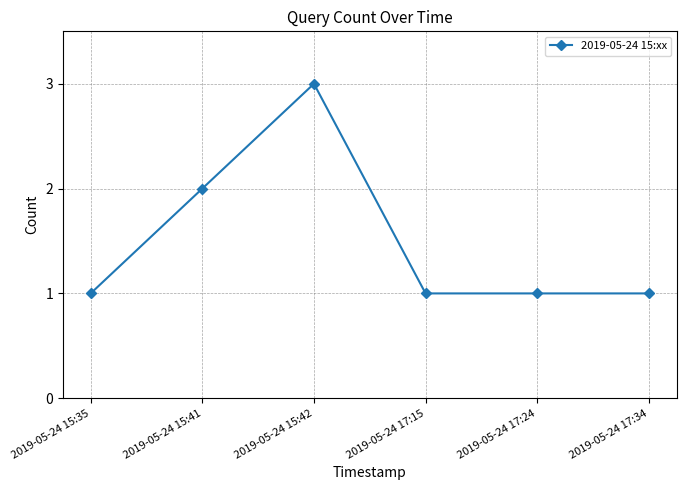

The value at 2019-05-24 15:35 is 2. True or false?

False